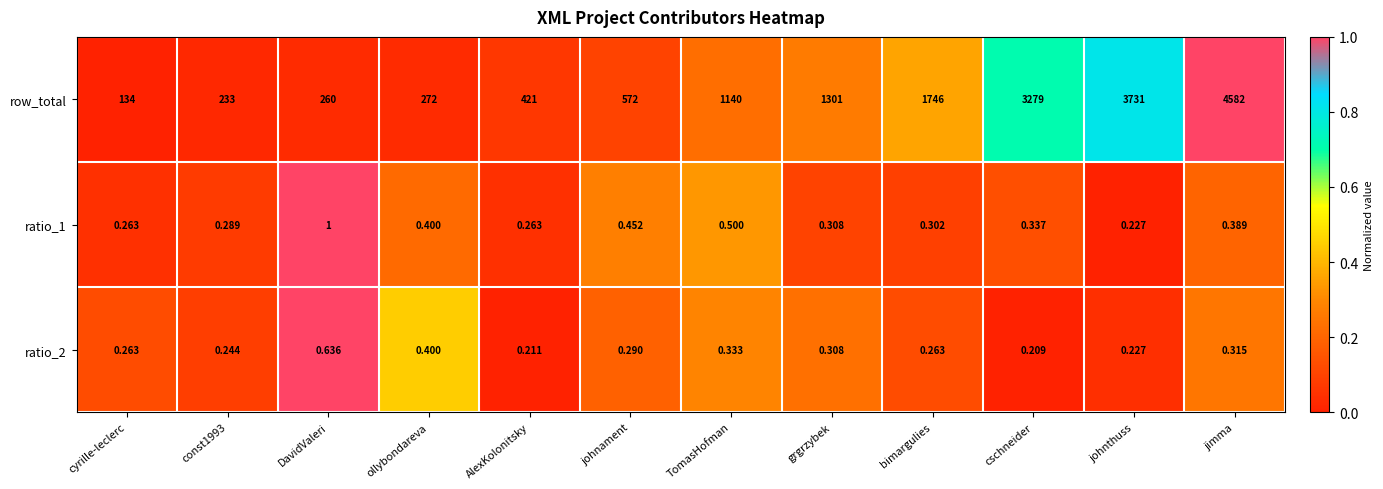

At which category is the sum across all series the highest?

jimma